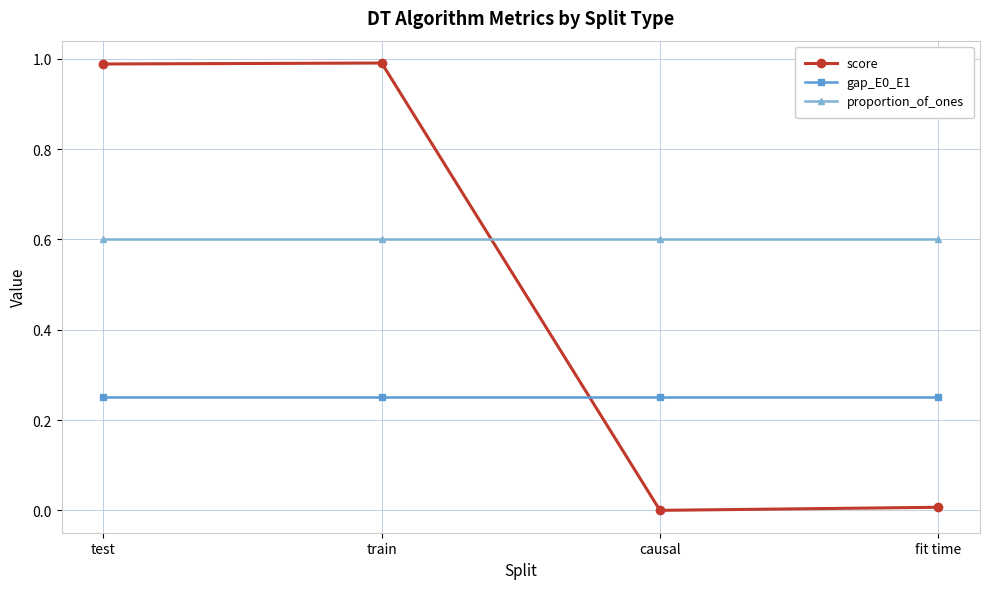

Is it true that proportion_of_ones equals 0.9 at train?

False